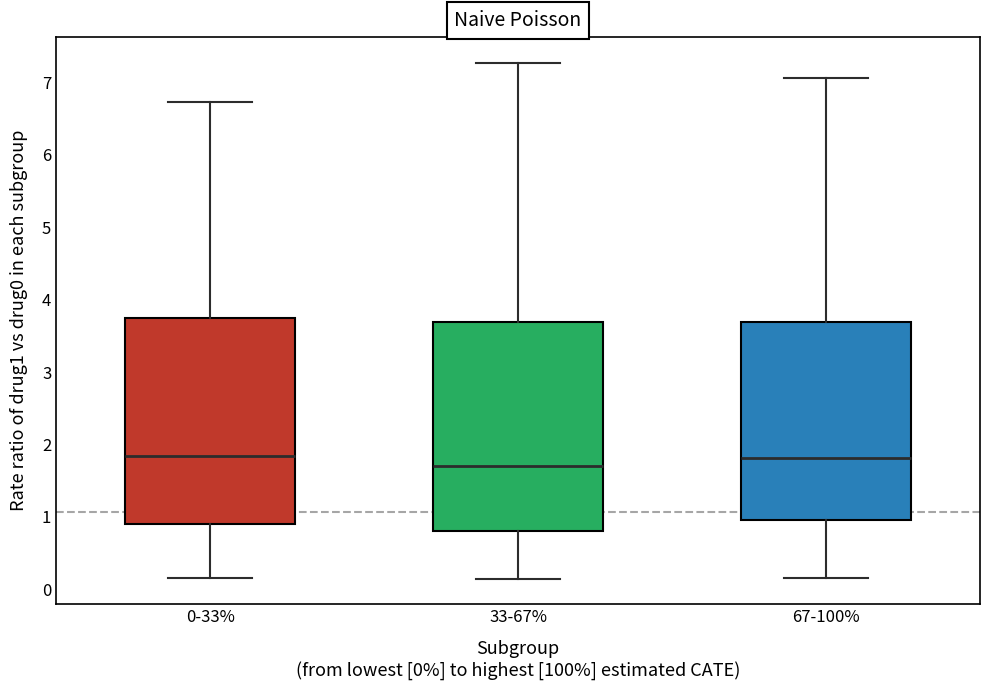

Reading left to right, transcribe this box plot: for each box, give where its median line is, the range the box spans, and where its two whiskers end, as read against the y-axis. The values are not printed on the chart, so give them approximately, as read against the axis.

0-33%: median 1.8, box 0.9 to 3.7, whiskers 0.2 to 6.7
33-67%: median 1.7, box 0.8 to 3.7, whiskers 0.1 to 7.3
67-100%: median 1.8, box 1.0 to 3.7, whiskers 0.2 to 7.1